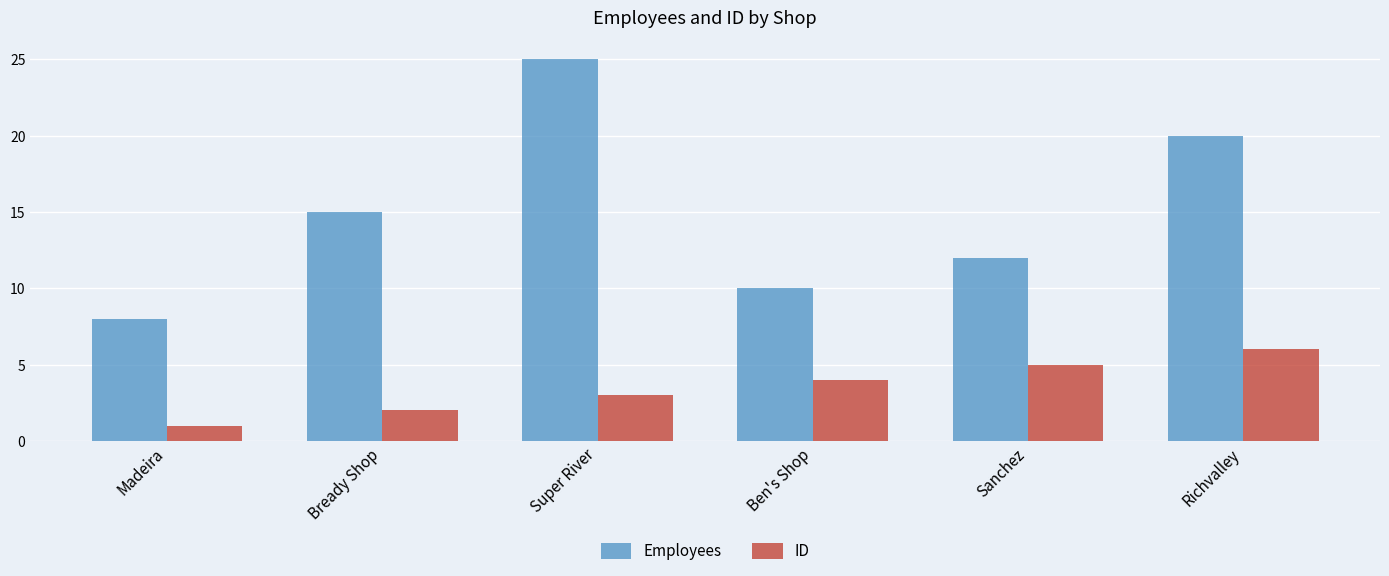

At which label does ID reach its minimum?

Madeira